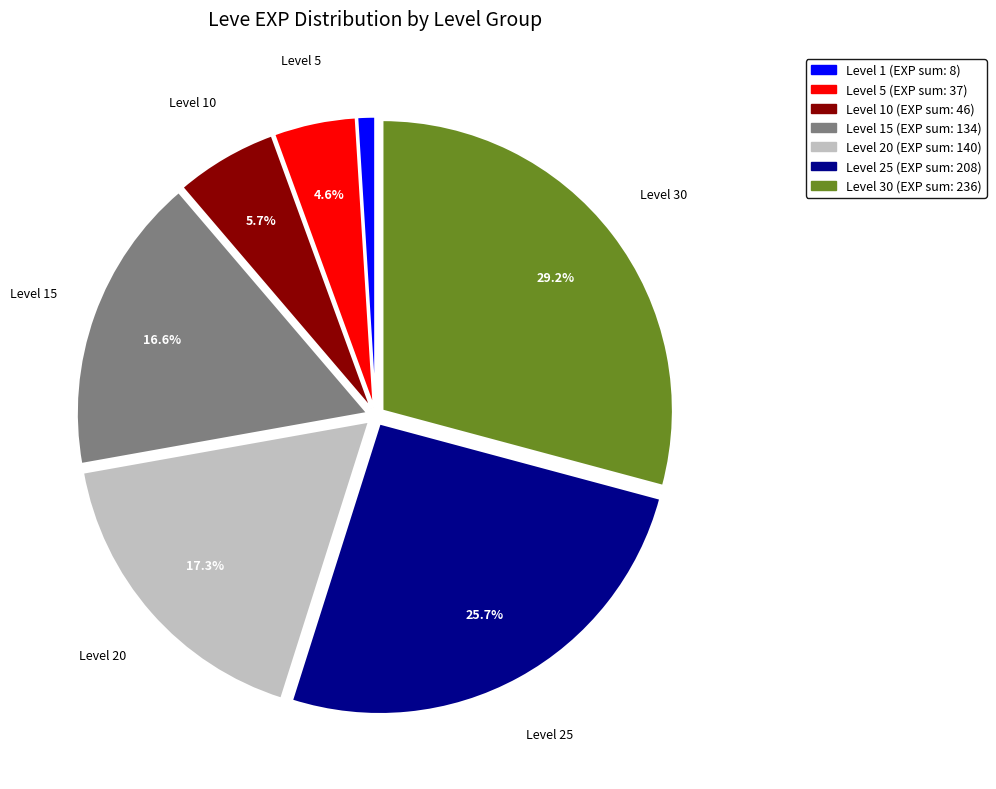

Is there a majority slice in this chart?

No